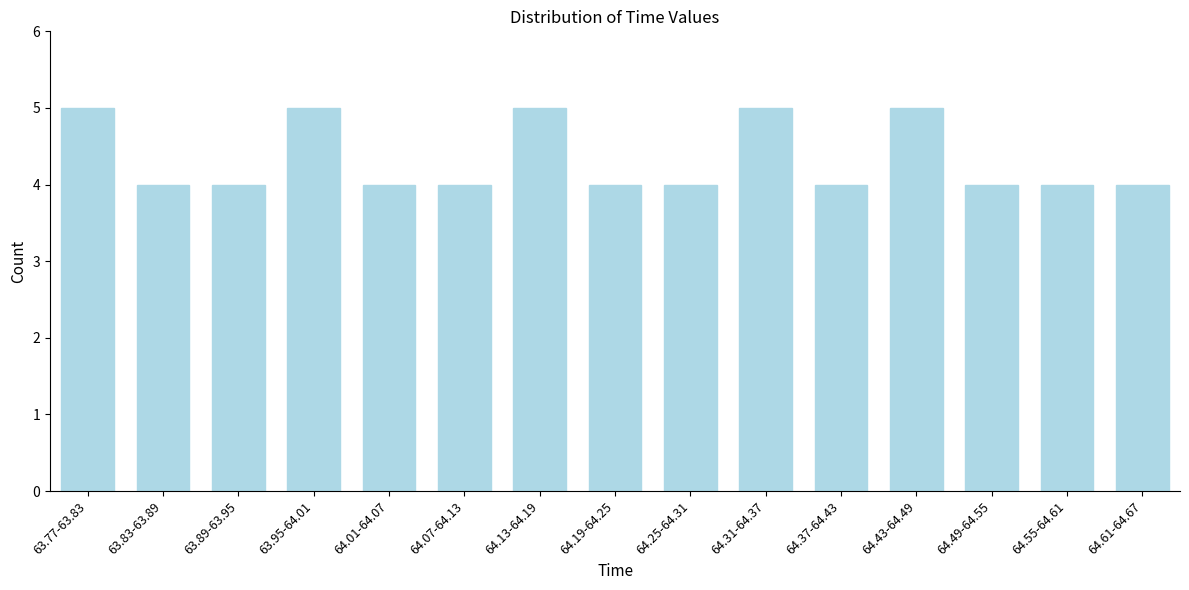

Reading left to right, list all the values displayed in this chart.

5	4	4	5	4	4	5	4	4	5	4	5	4	4	4